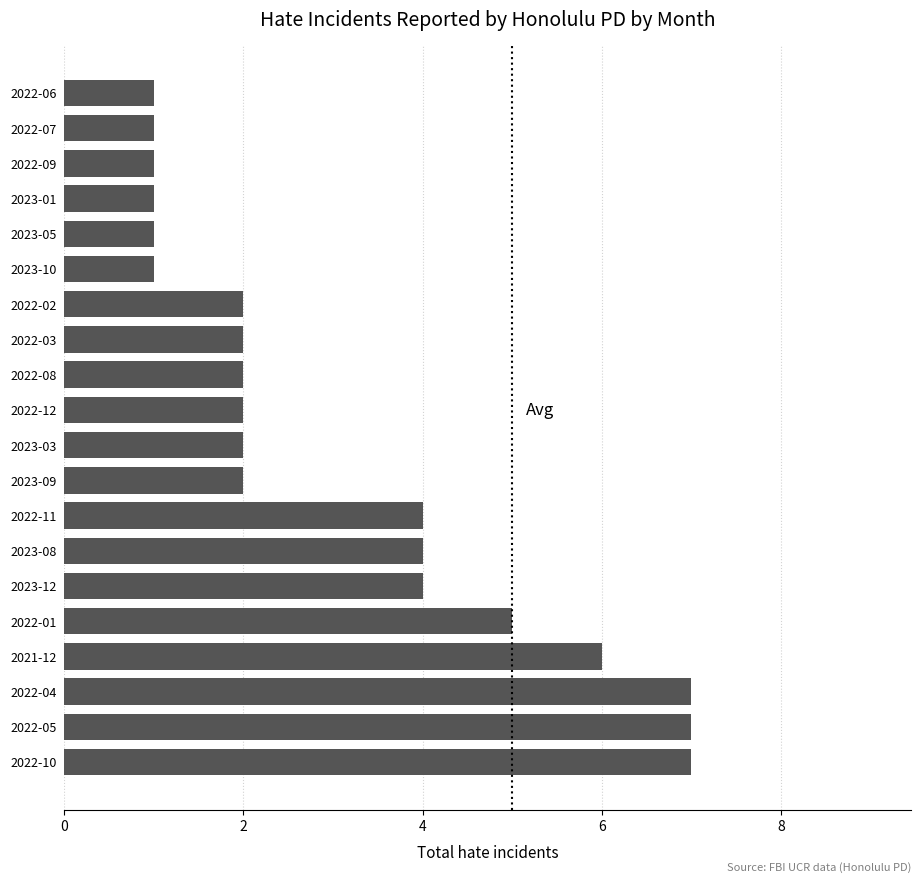

How many categories are shown in the chart?

20